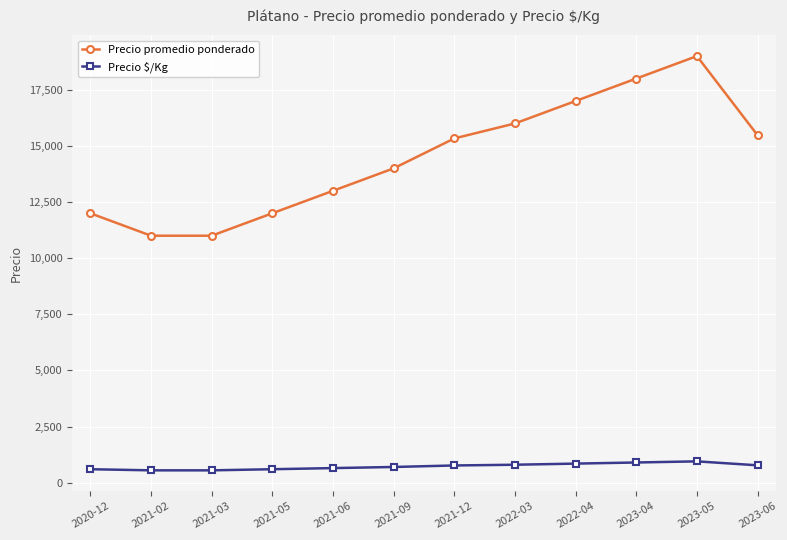

Is the value of Precio $/Kg at 2021-02 greater than the value of Precio promedio ponderado at 2021-03?

No